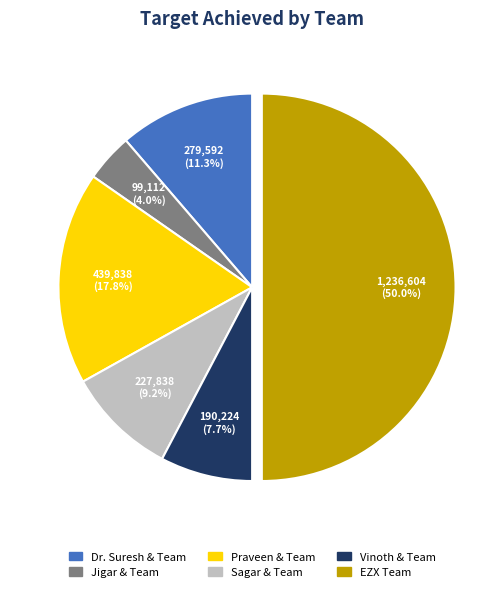

Approximately how many times larger is the value at Dr. Suresh & Team compared to Sagar & Team?

1.2